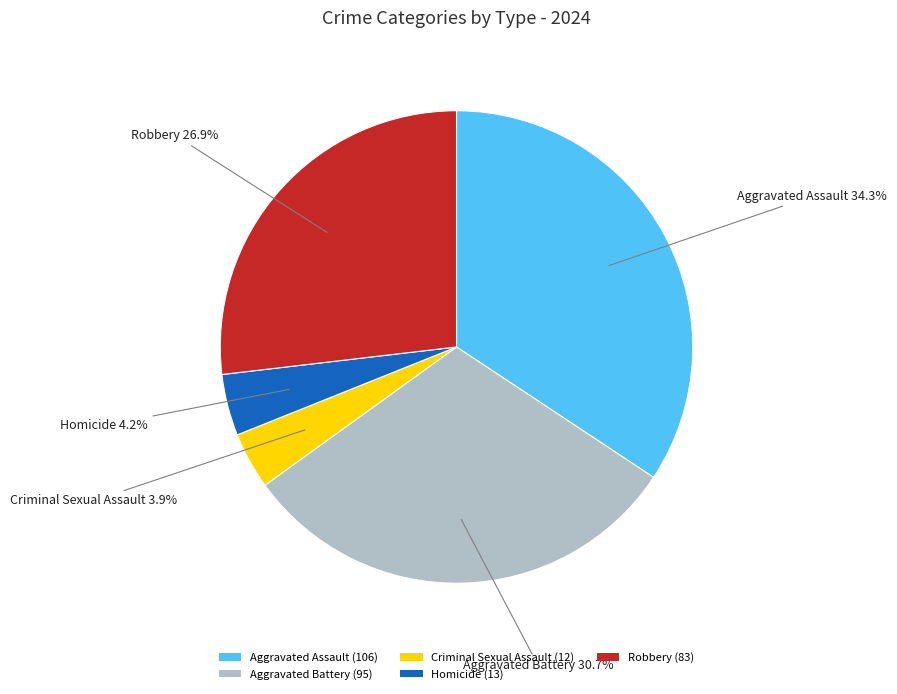

Count the number of slices in the pie.

5